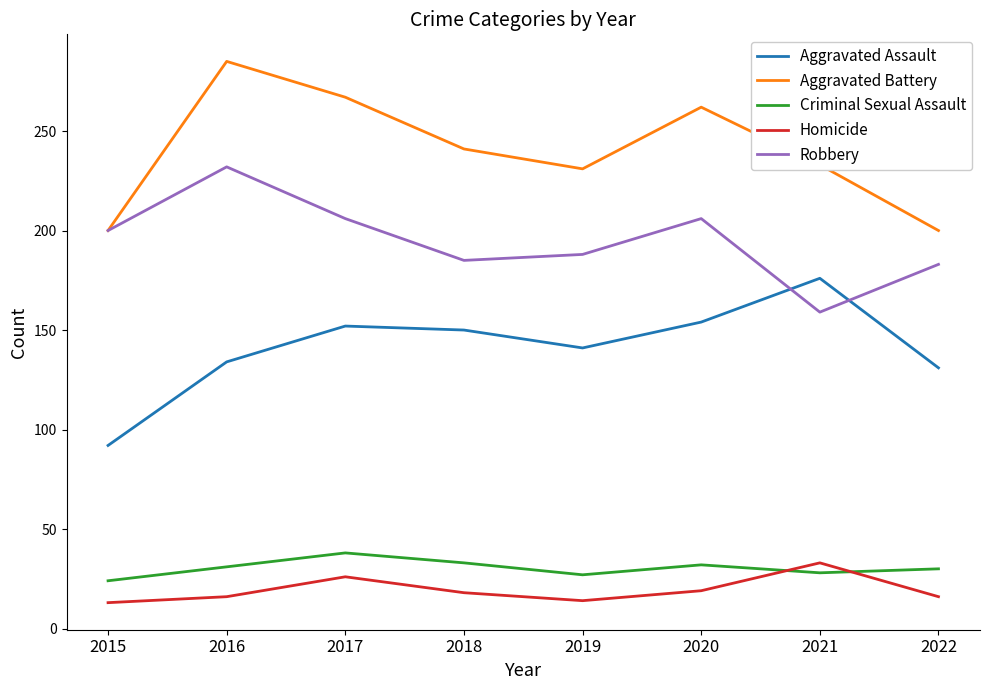

The value of Aggravated Assault at 2019 is 63. True or false?

False